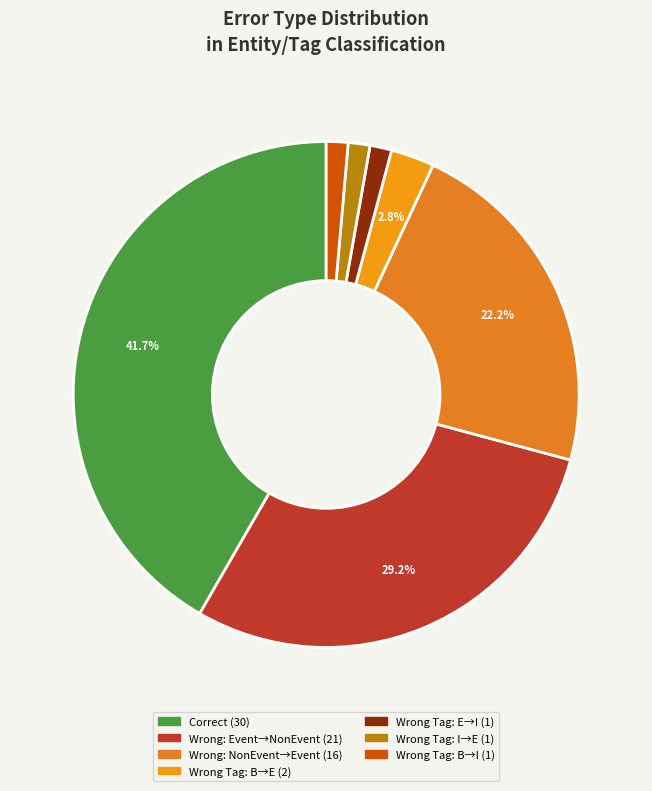

How many segments does this pie chart have?

7